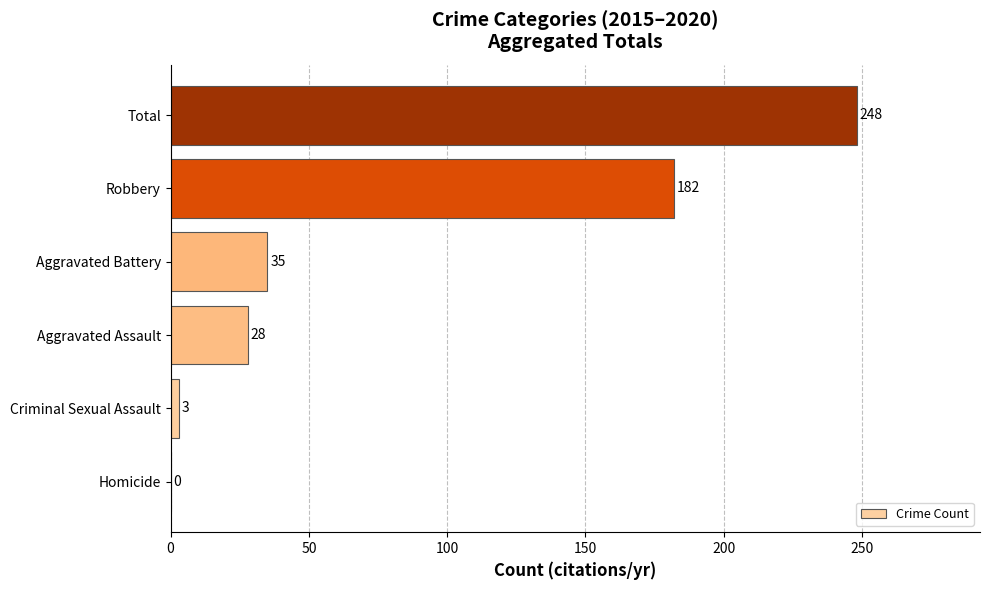

Reading top to bottom, list all the values displayed in this chart.

Total=248	Robbery=182	Aggravated Battery=35	Aggravated Assault=28	Criminal Sexual Assault=3	Homicide=0